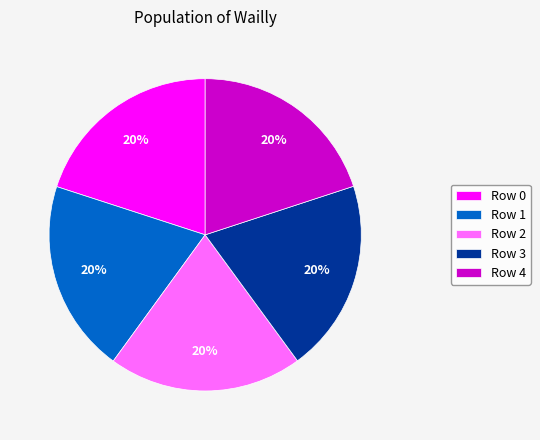

How many slices are in this pie chart?

5